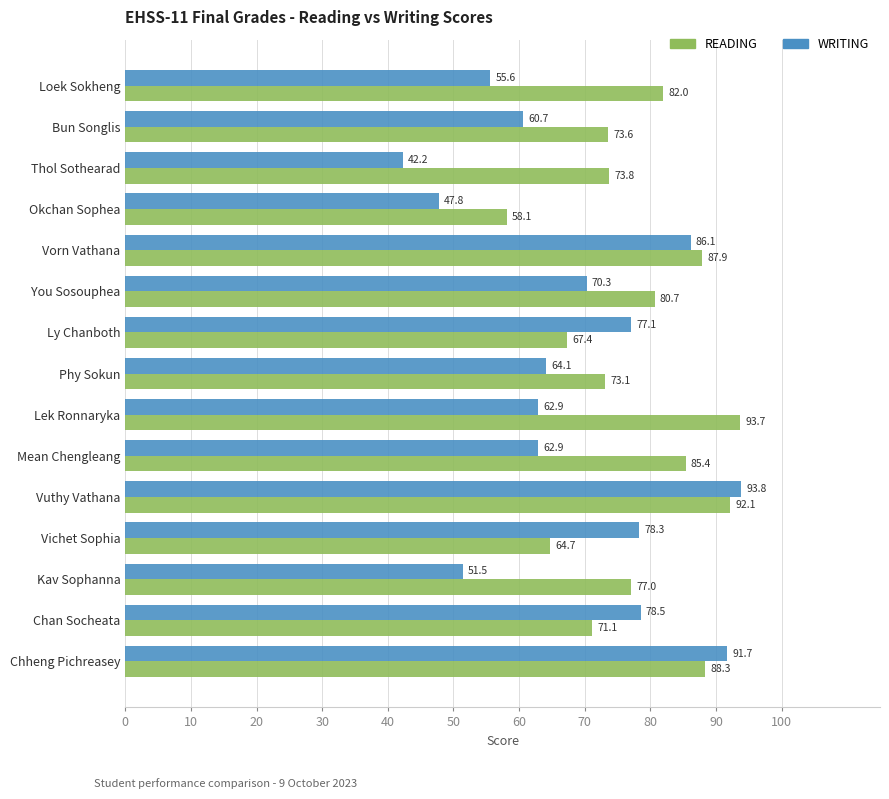

What is the minimum value shown in the chart?

42.2